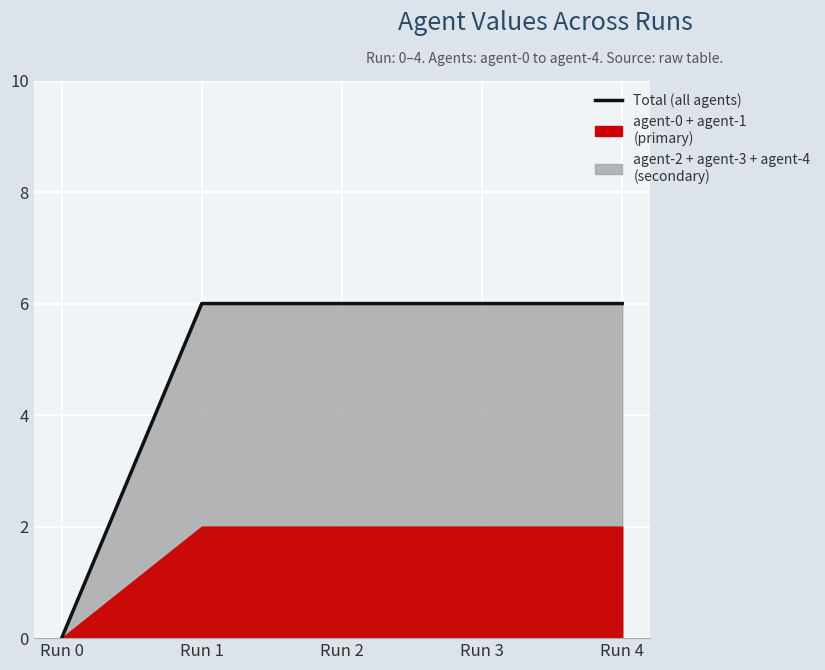

Between Run 1 and Run 2, which is larger?

Run 1